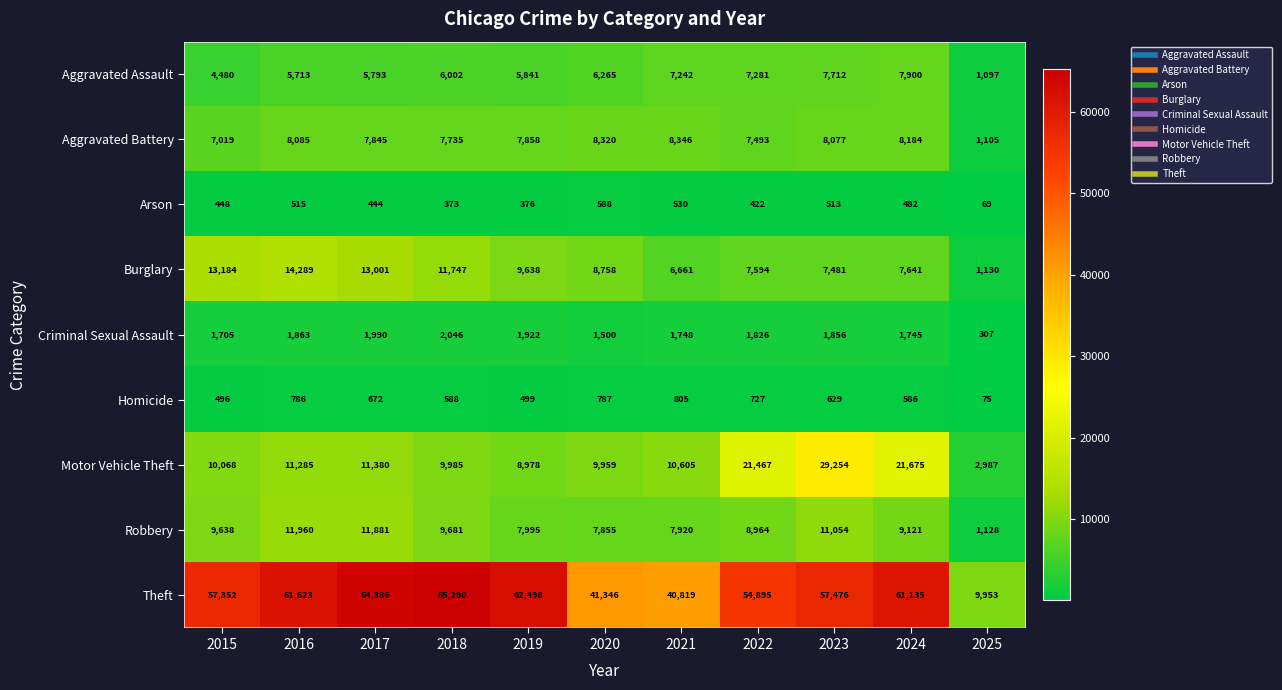

Which series has the largest range (max minus min)?

Theft